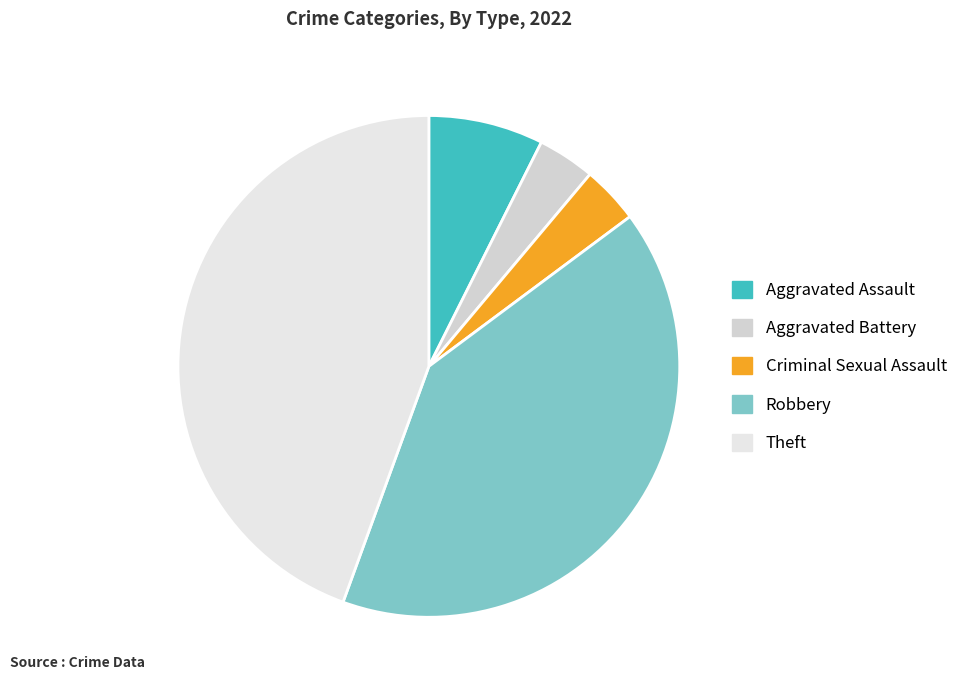

Count the number of slices in the pie.

5